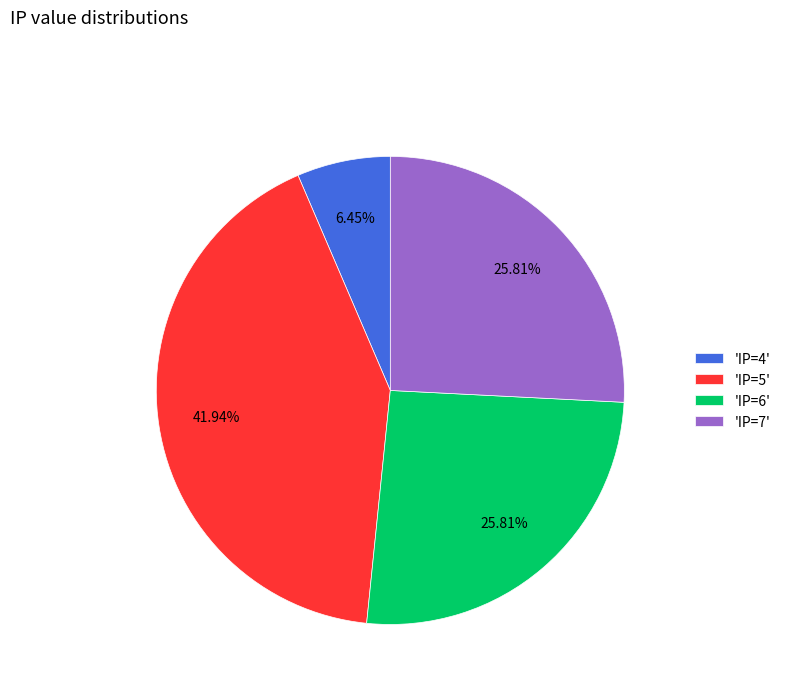

Is 'IP=7' the majority of the pie?

No